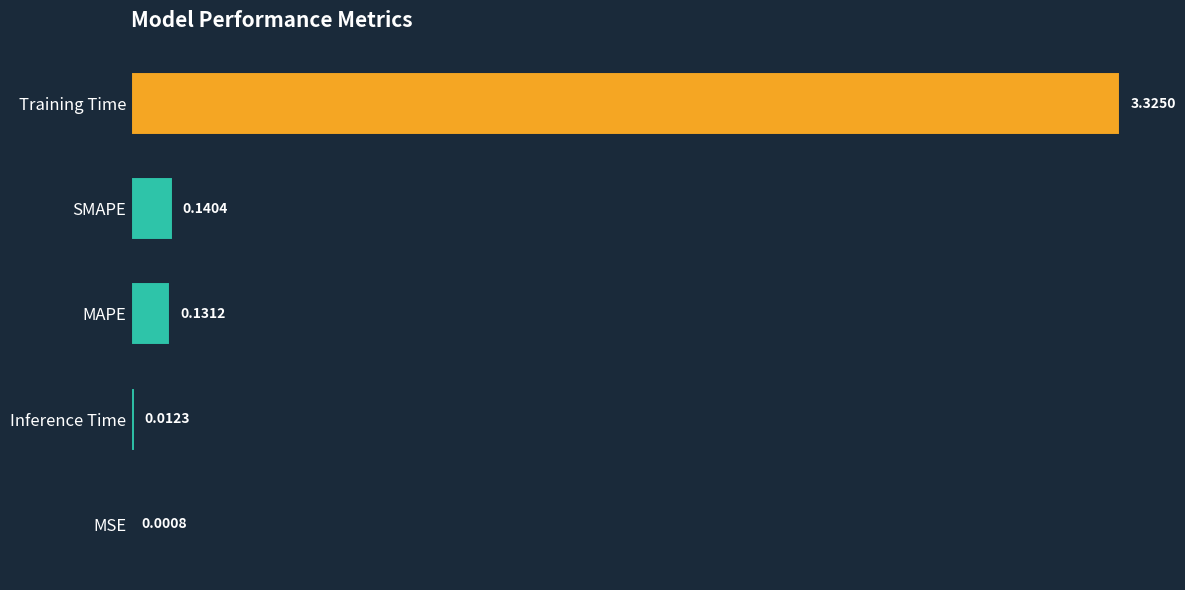

Where is the data nearest to the value 1?

SMAPE